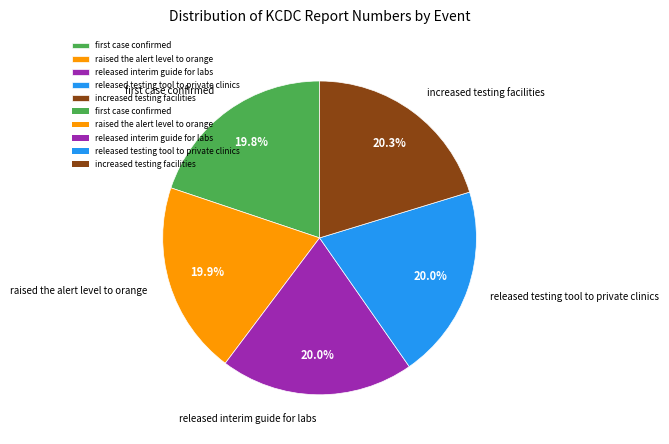

Combined, do increased testing facilities and raised the alert level to orange account for over 50%?

No